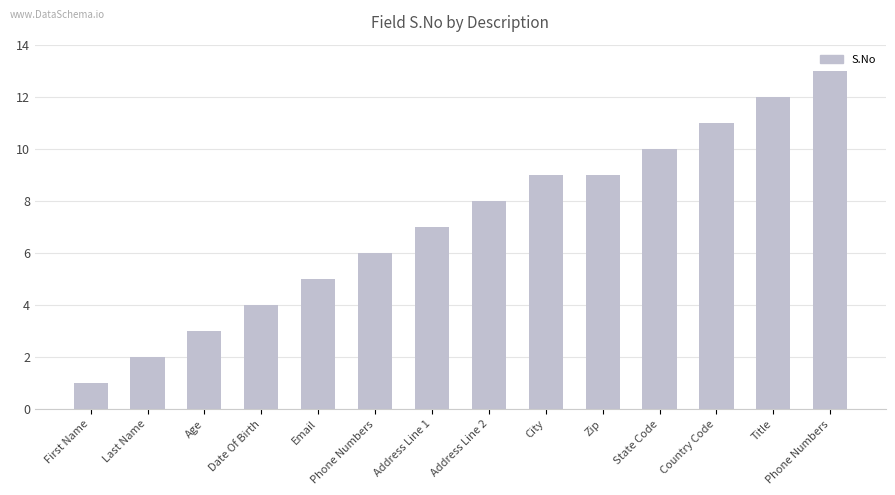

True or false: the data shows 8 at Address Line 2.

True